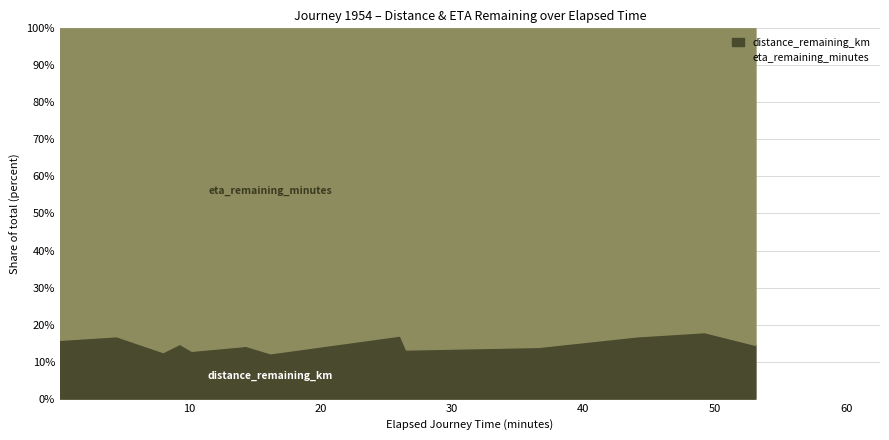

What are all the series names shown in the legend?

distance_remaining_km, eta_remaining_minutes